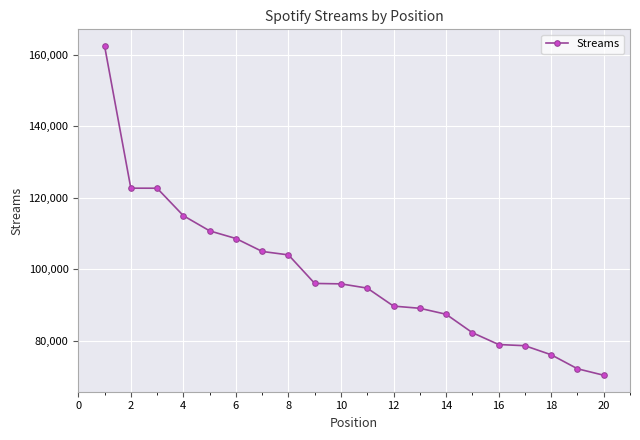

What is the difference between the maximum and minimum values?

92222